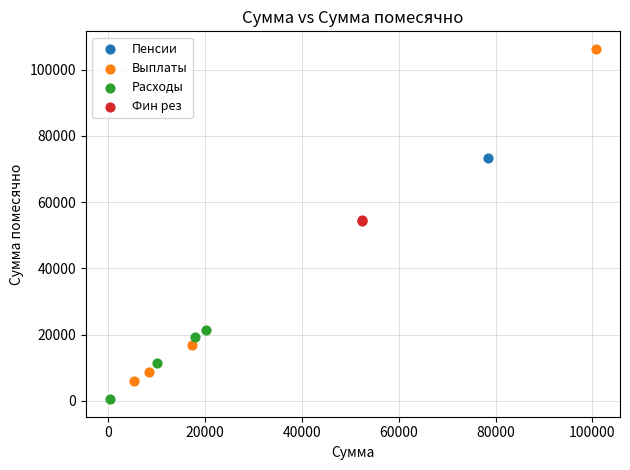

Which series reaches the minimum Y coordinate?

Расходы